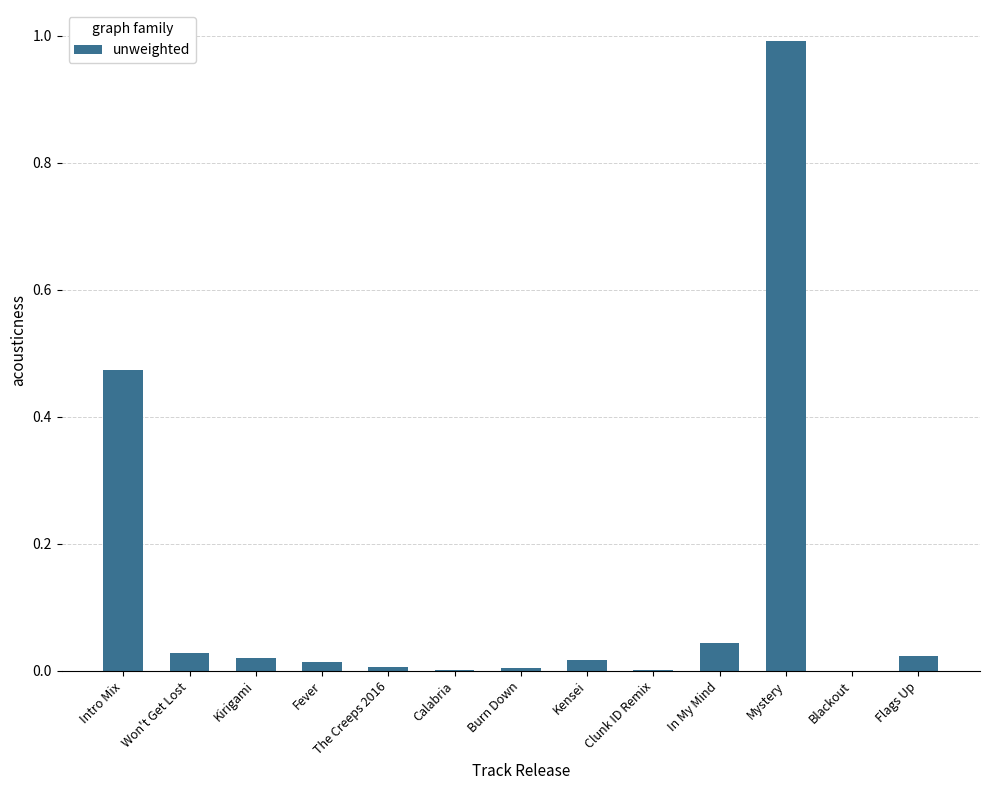

Are the bars horizontal?

No